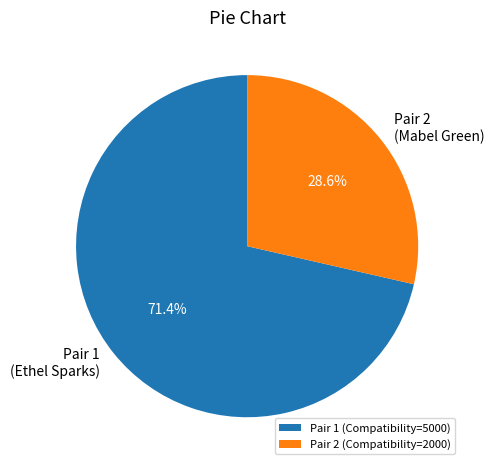

Which slice is the smallest?

Pair 2 (Compatibility=2000)